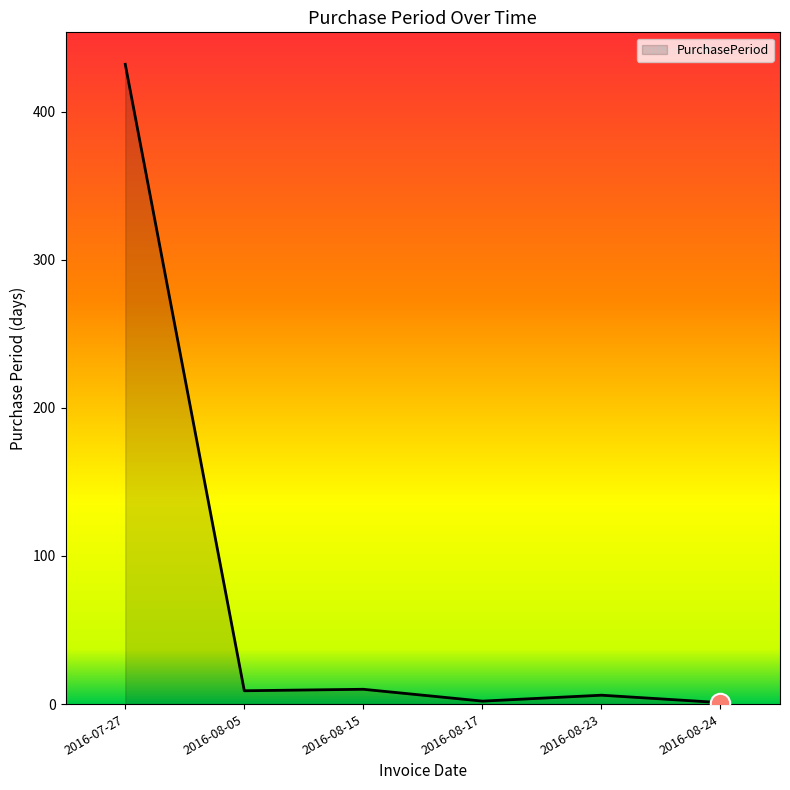

True or false: the data shows 610 at 2016-07-27.

False